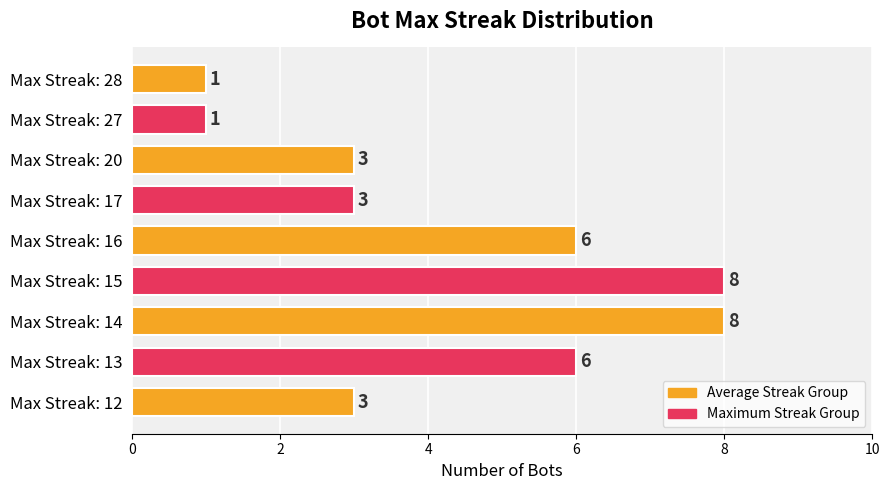

How many data points are less than 3?

2